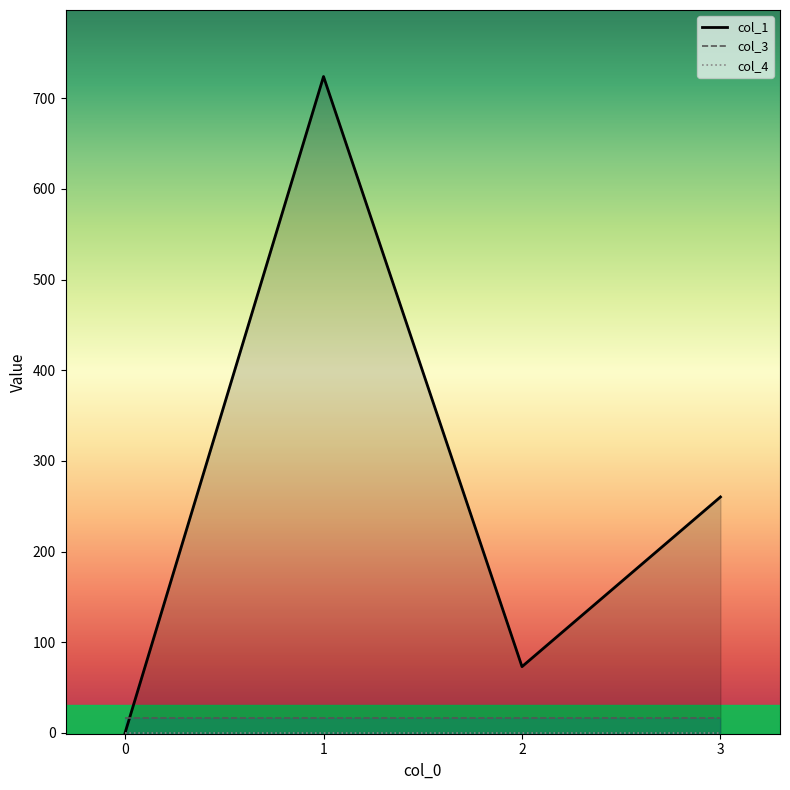

True or false: col_4 and col_3 intersect in this chart.

False